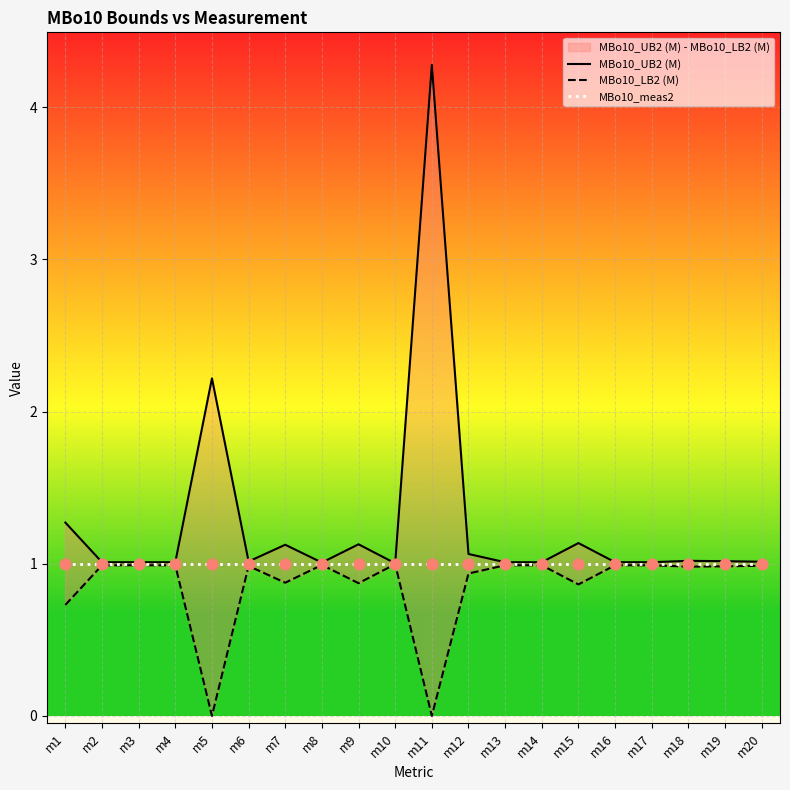

Is the value of MBo10_LB2 (M) at m4 greater than the value of MBo10_UB2 (M) at m17?

No